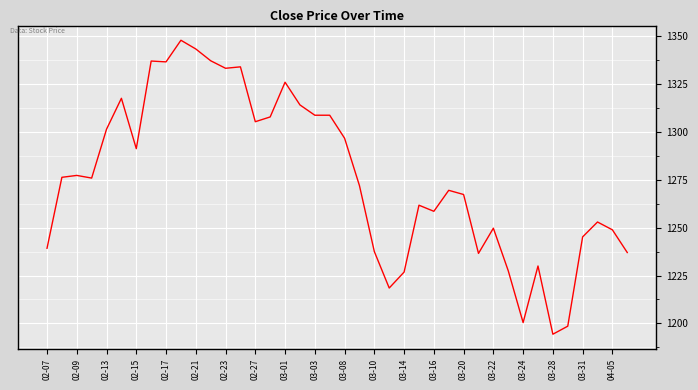

What is the minimum value shown in the chart?

1194.3